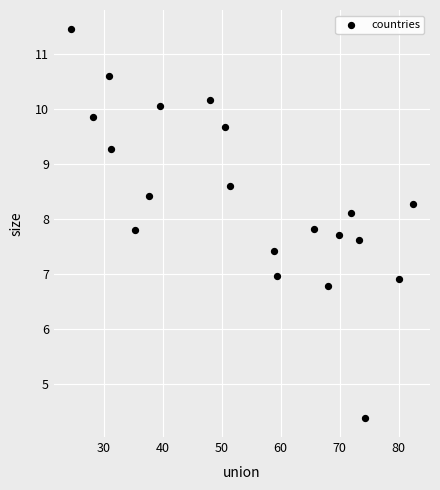

What is the range of X values (max minus min)?

57.9